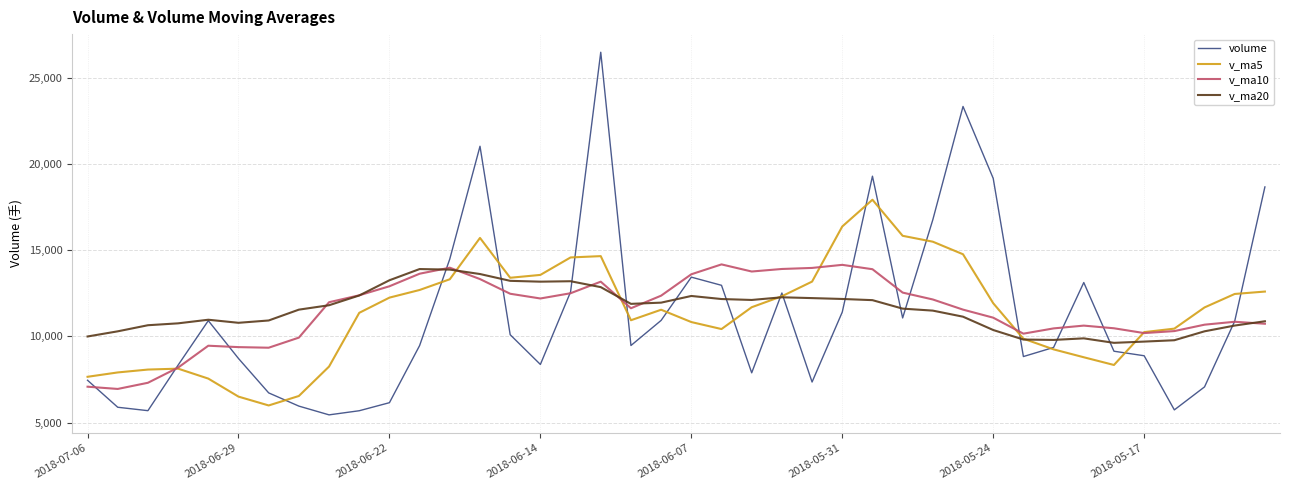

What is the sum of all v_ma5 values?

454975.9